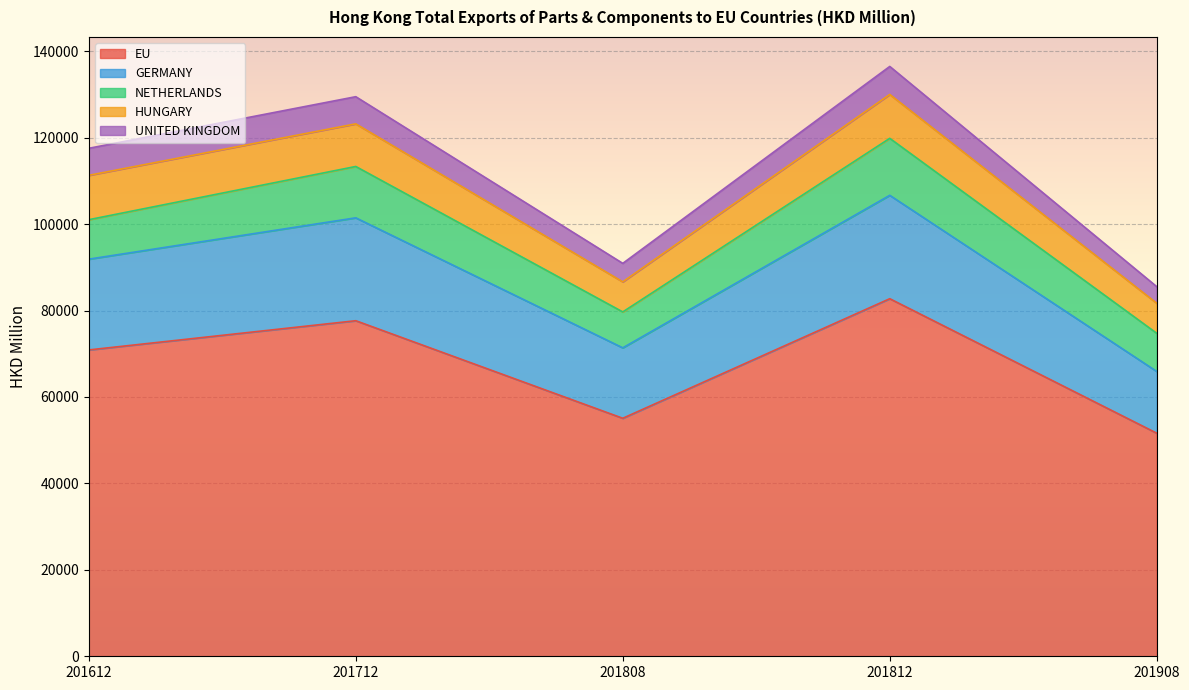

What is the difference between the highest and lowest values at 201612?

64630.2